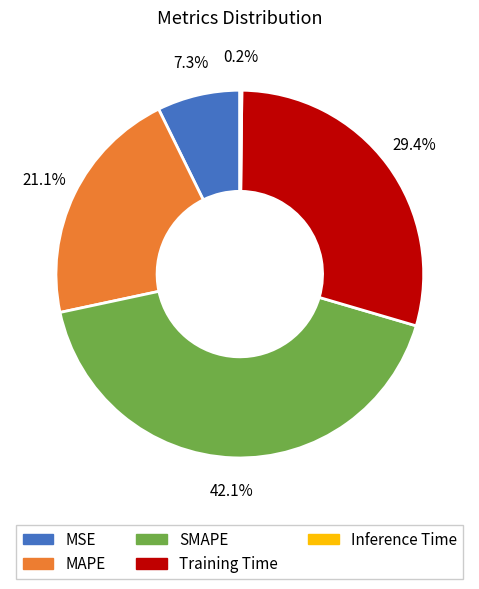

To the nearest percent, what is the difference between the MAPE and MSE slice percentages?

14%